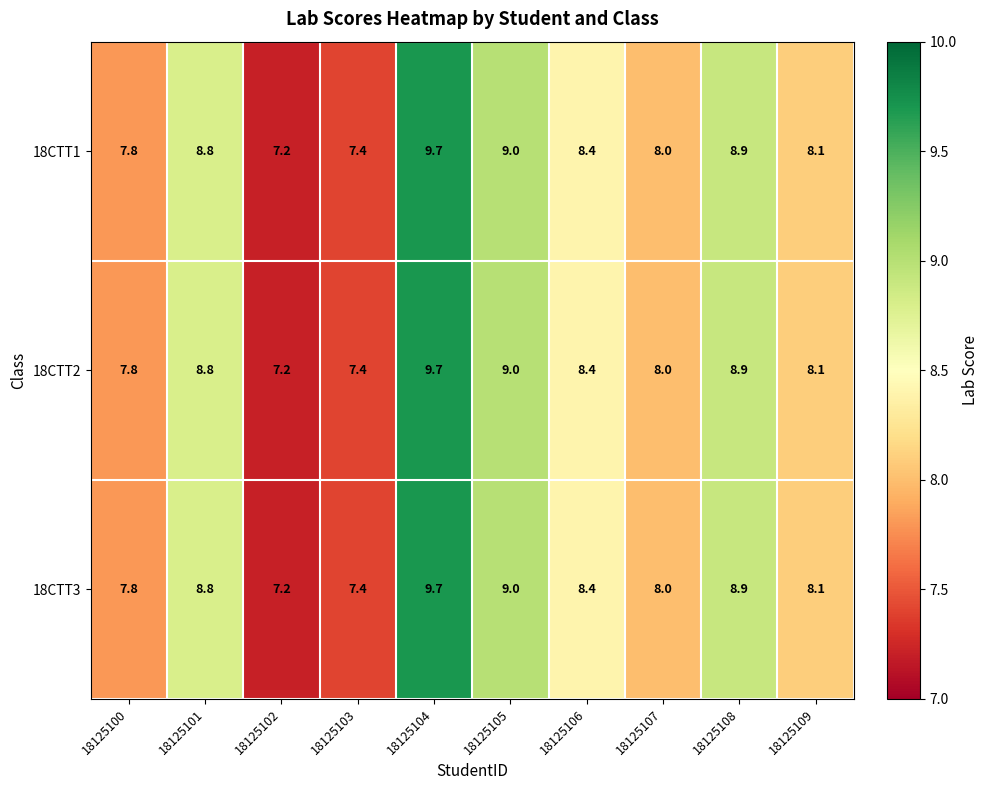

List the labels in order of 18CTT3 value, largest first.

18125104, 18125105, 18125108, 18125101, 18125106, 18125109, 18125107, 18125100, 18125103, 18125102